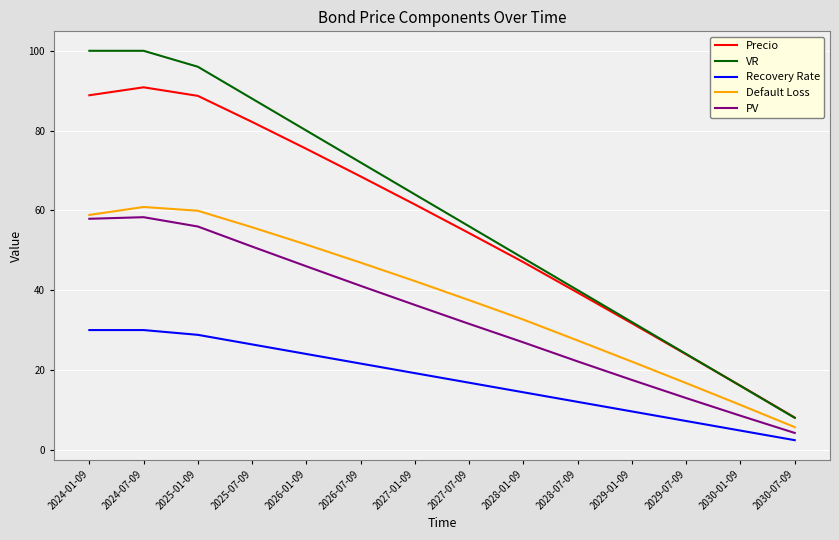

Rank the series at 2026-01-09 from lowest to highest value.

Recovery Rate, PV, Default Loss, Precio, VR